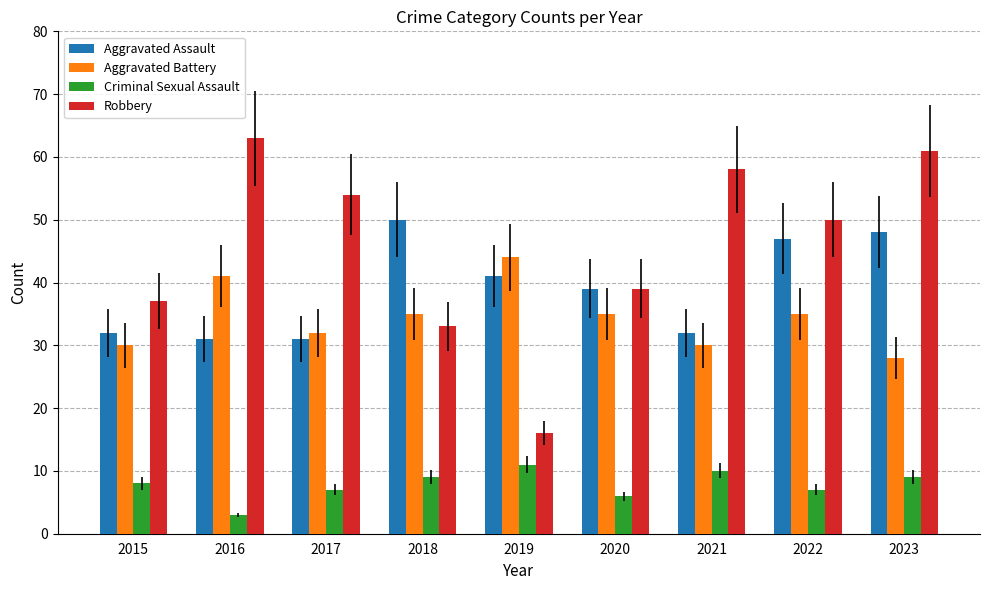

The value of Aggravated Assault at 2015 is 12. True or false?

False